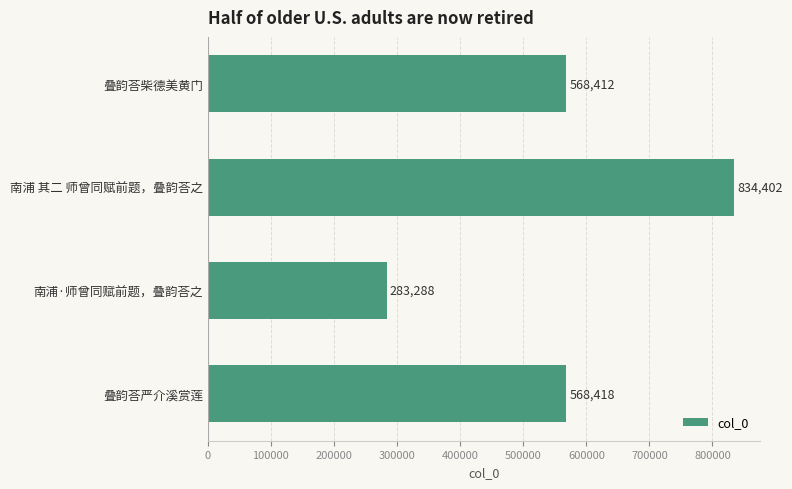

Between 叠韵荅柴德美黄门 and 南浦 其二 师曾同赋前题，叠韵荅之, which is larger?

南浦 其二 师曾同赋前题，叠韵荅之